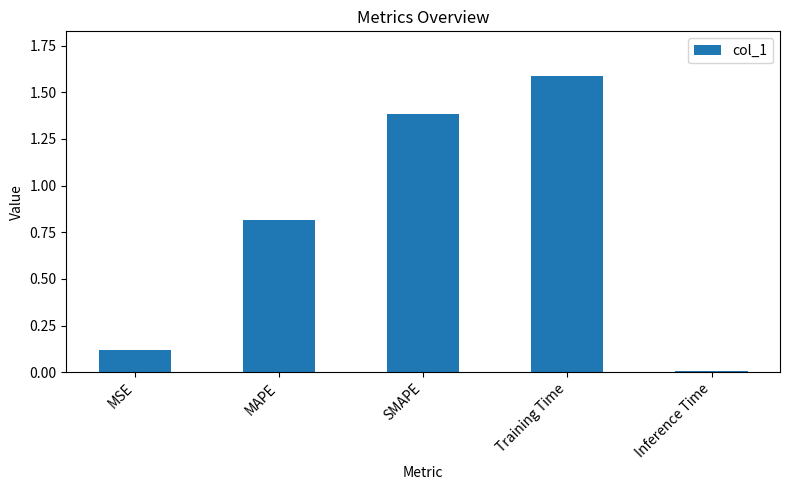

At which label is the value closest to 0?

Inference Time